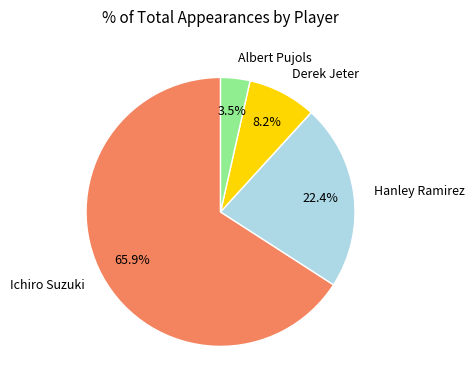

Does any single category account for the majority?

Yes